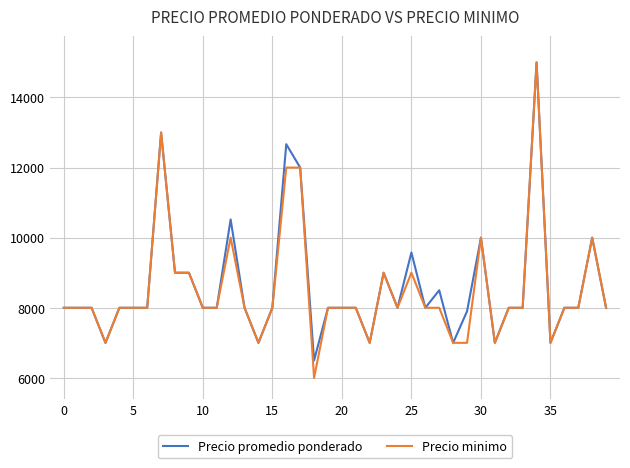

Which series has the widest spread of values?

Precio minimo